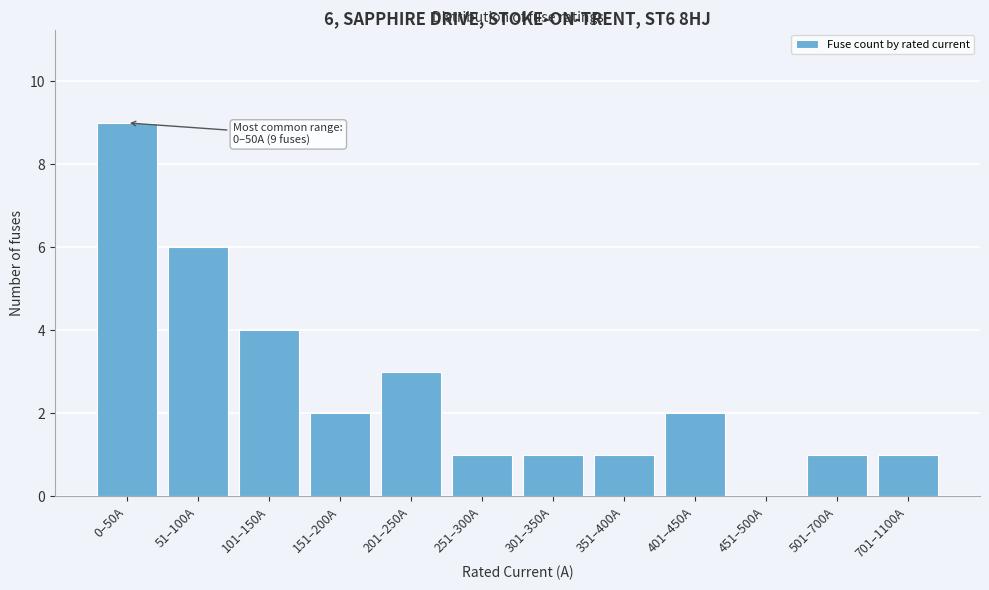

Reading right to left, transcribe all the data shown in this chart.

701–1100A=1	501–700A=1	451–500A=0	401–450A=2	351–400A=1	301–350A=1	251–300A=1	201–250A=3	151–200A=2	101–150A=4	51–100A=6	0–50A=9